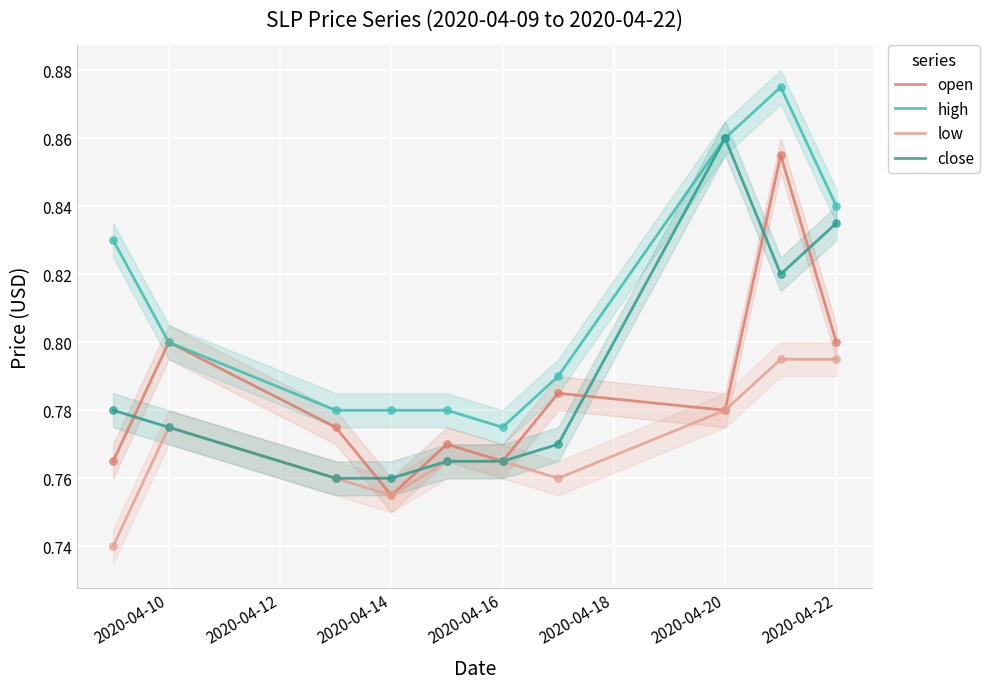

The low series shows 1.2 at 2020-04-10. True or false?

False